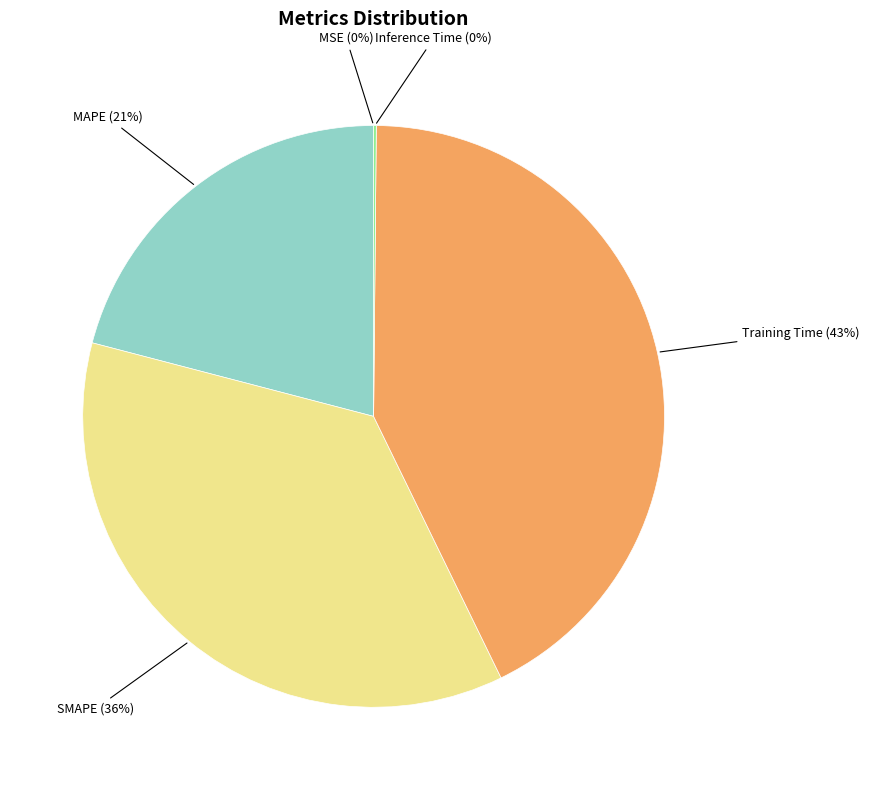

Does any single category account for the majority?

No